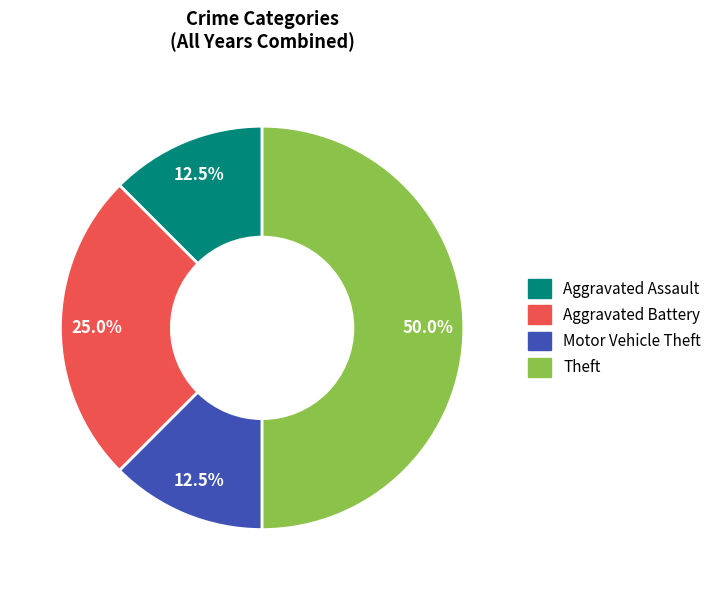

Is the sum of Motor Vehicle Theft and Aggravated Battery greater than half?

No